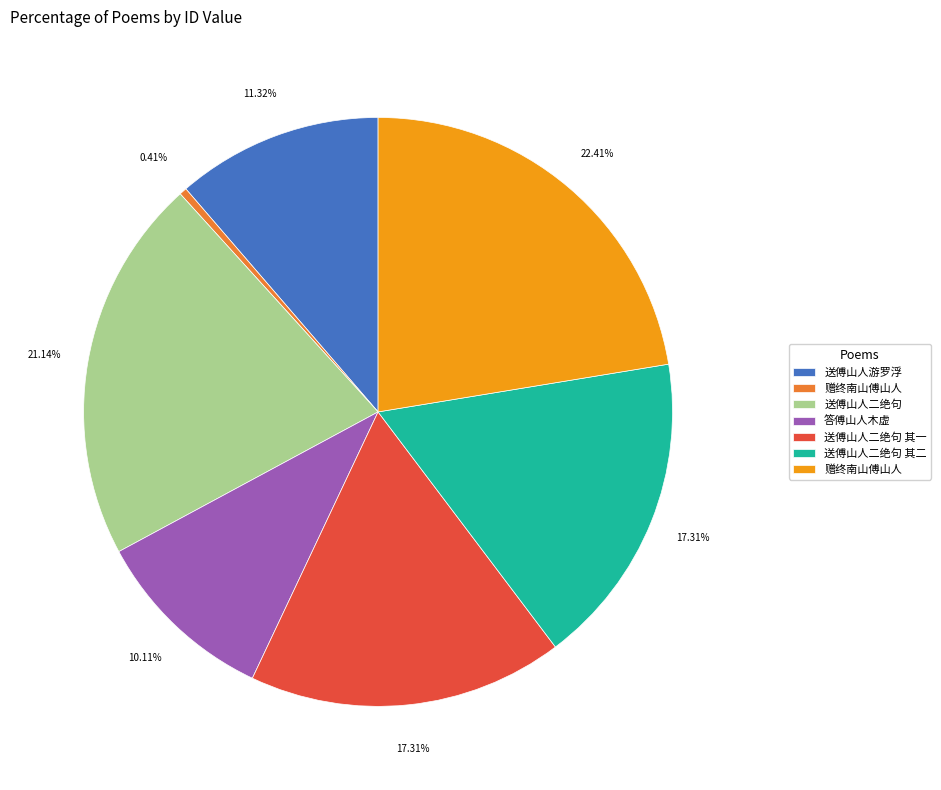

Does any single category account for the majority?

No